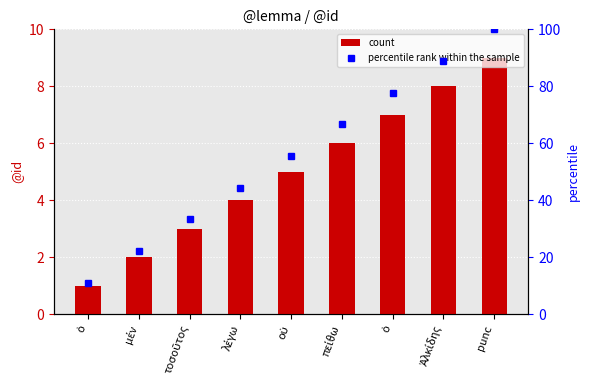

What is the value of the percentile rank within the sample bar at the 3rd from the left?

33.3